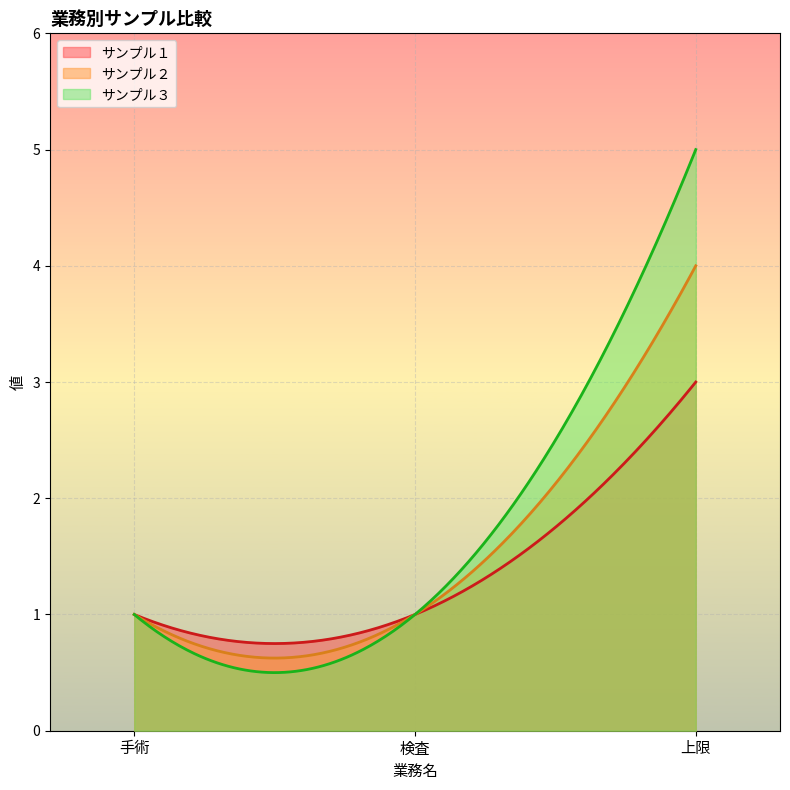

At how many categories does at least one series exceed 2?

1